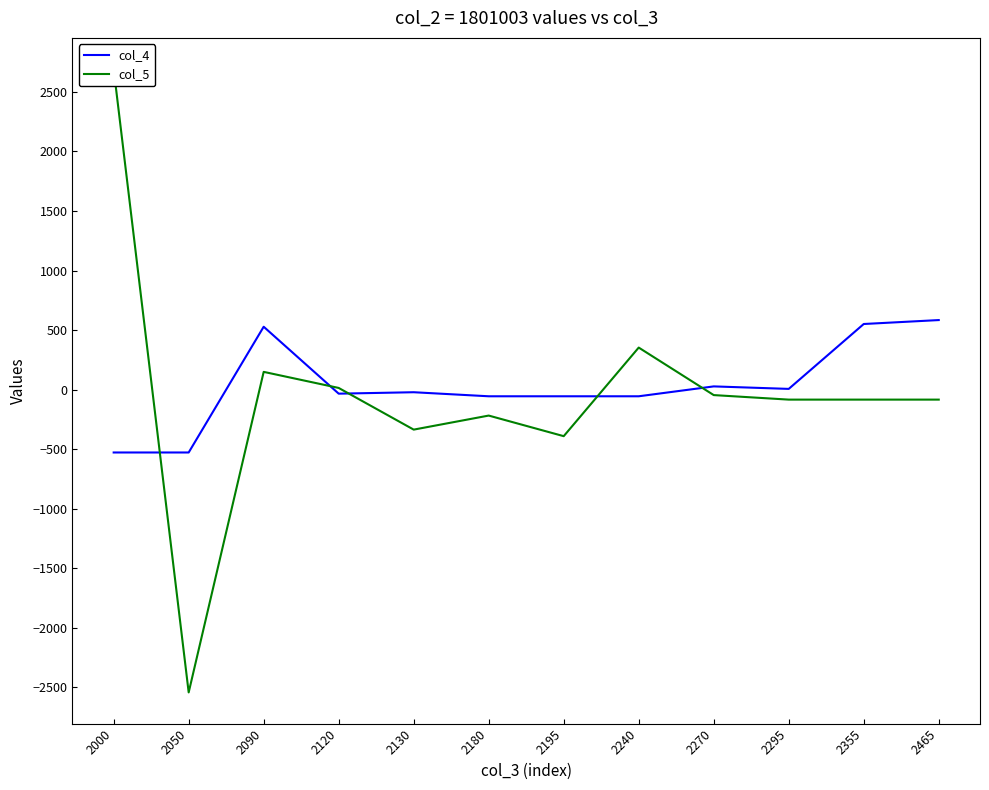

What is the sum of the col_5 values at 2090 and 2240?

502